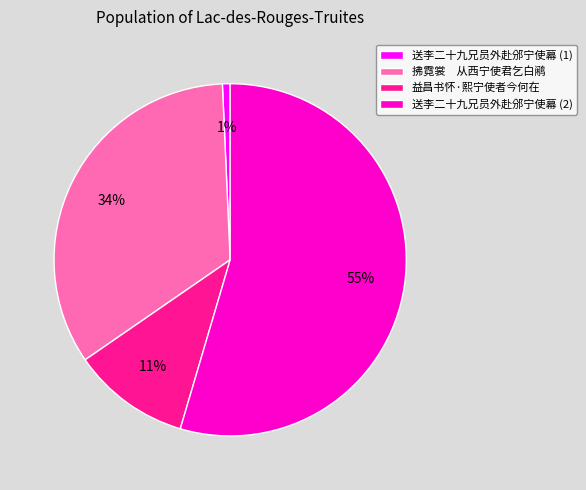

How many segments does this pie chart have?

4